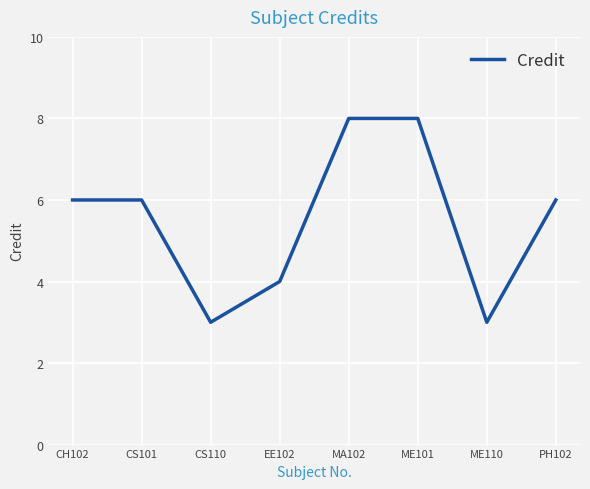

Reading left to right, transcribe all the data shown in this chart.

CH102=6	CS101=6	CS110=3	EE102=4	MA102=8	ME101=8	ME110=3	PH102=6